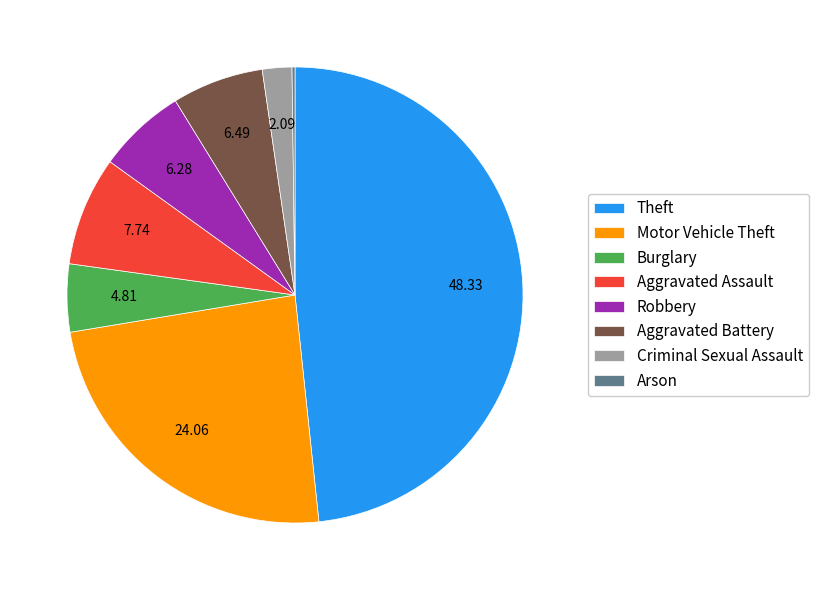

What is the largest slice in the pie chart?

Theft